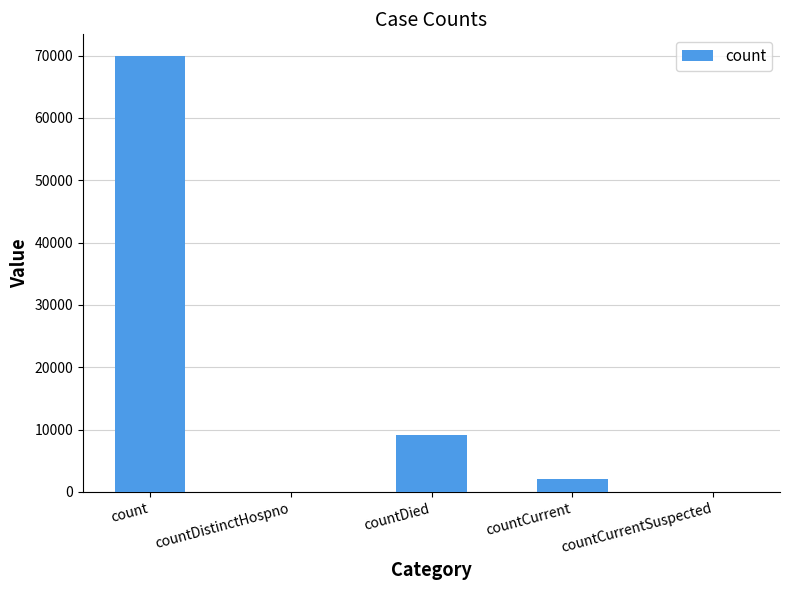

True or false: the data shows 117130 at count.

False